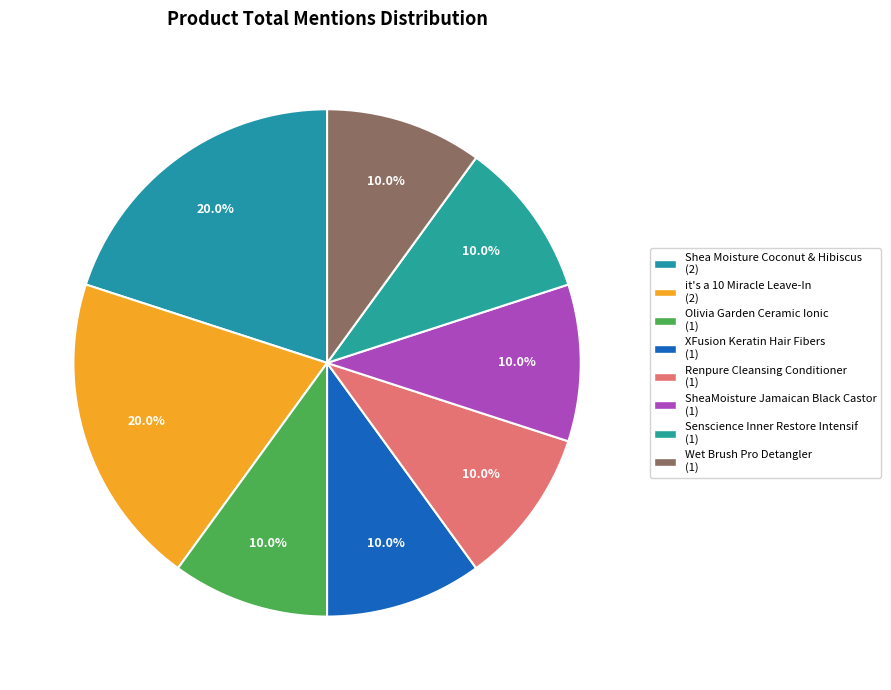

To the nearest percent, what is the difference between the largest and smallest slice percentages?

10%